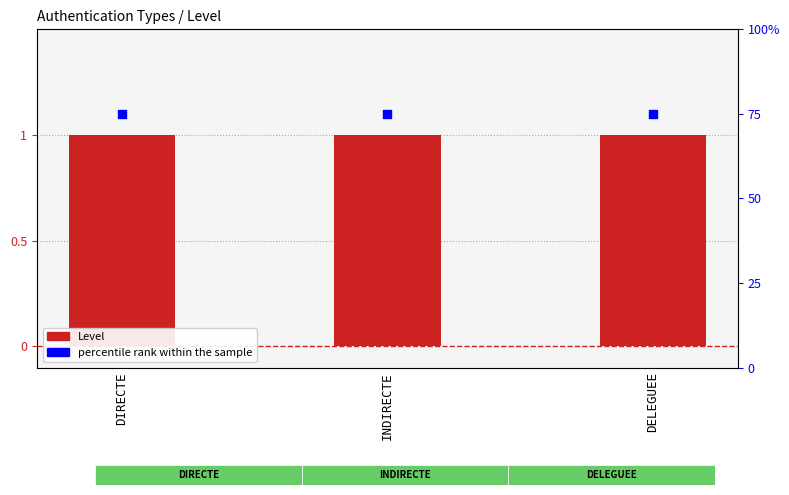

What is the total value across all series at DIRECTE?

76